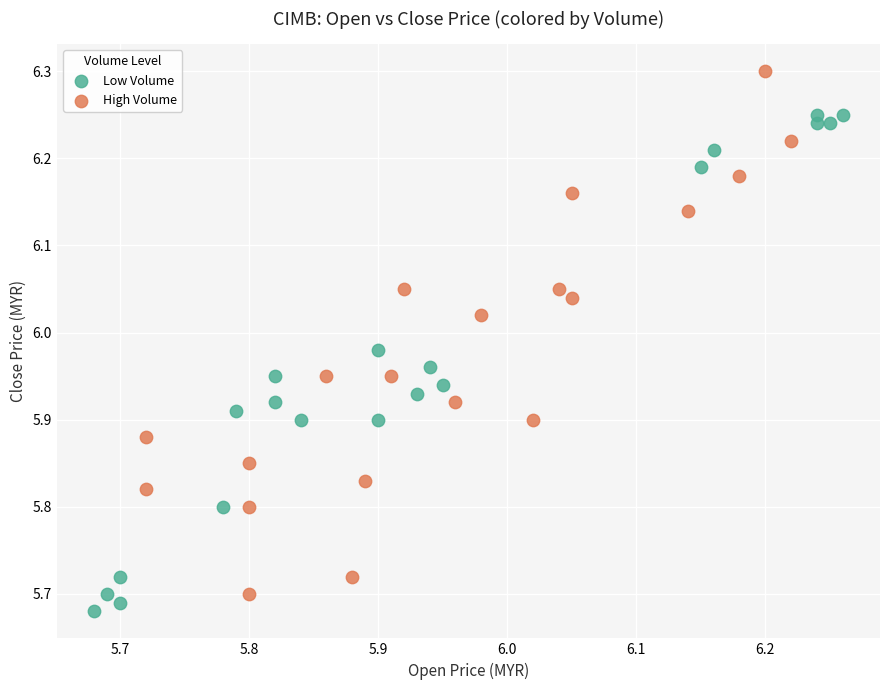

Which series contains the lowest Y value?

Low Volume